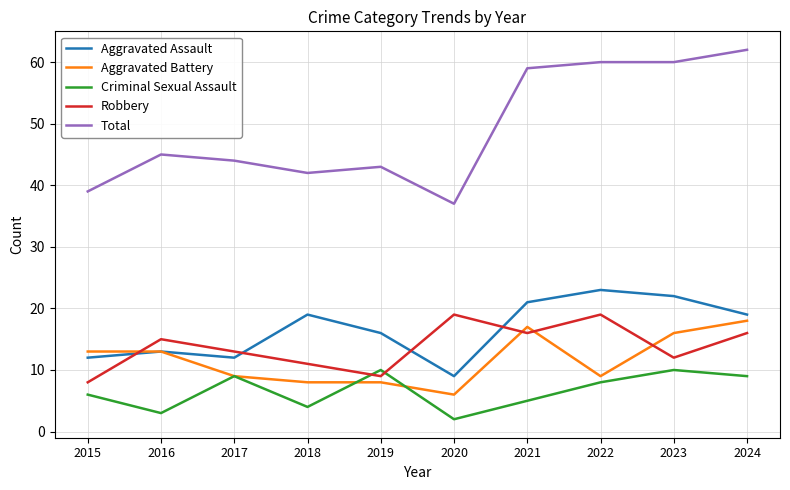

Which category has the highest value in the Aggravated Battery series?

2024